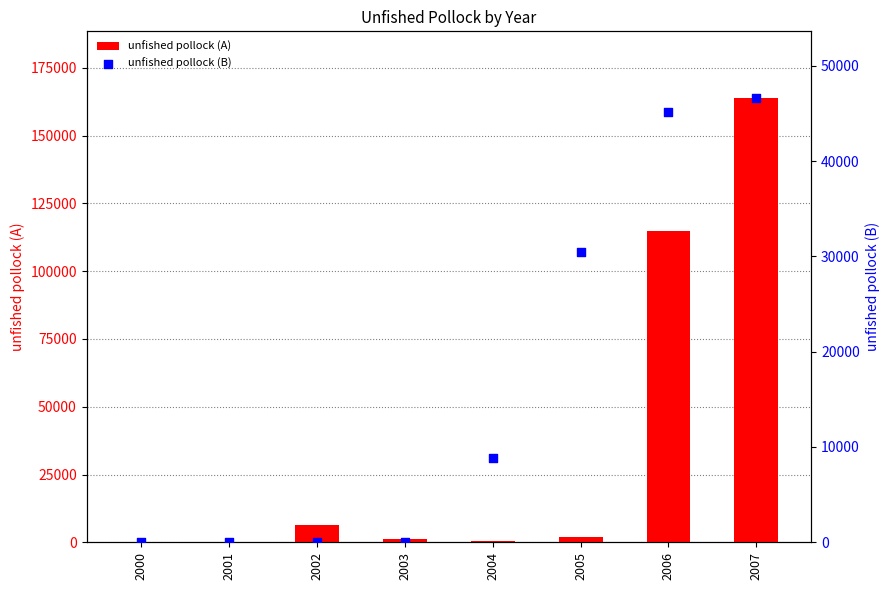

Is the value of unfished pollock (B) at 2000 greater than the value of unfished pollock (A) at 2003?

No